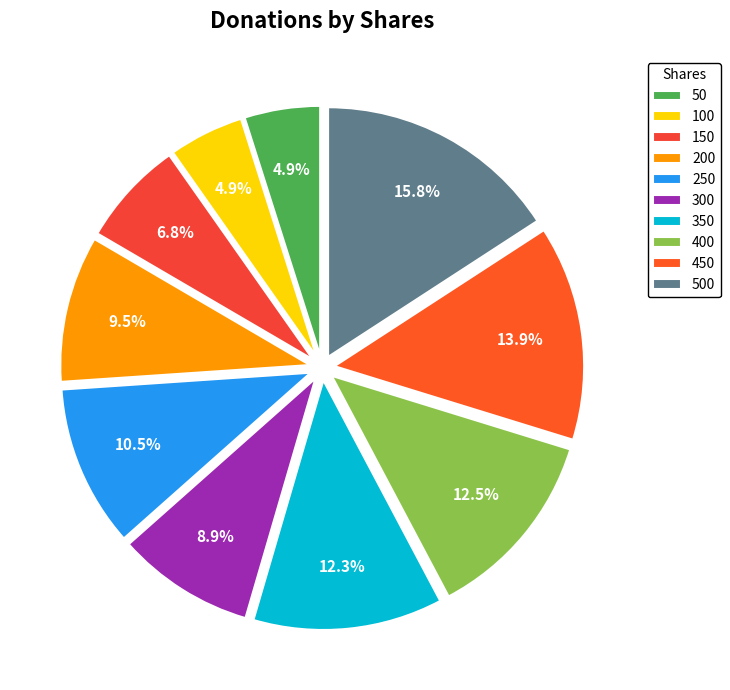

Count the number of slices in the pie.

10